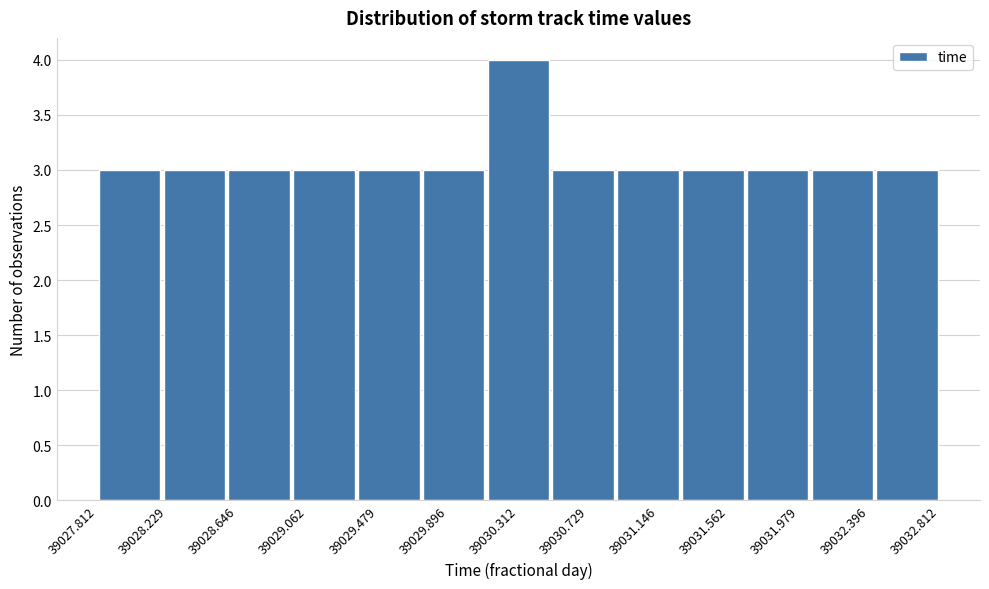

What is the height of the bar covering 39028.20 to 39028.60 on the x-axis? Neither the bar edges nor the heights are printed on the chart, so give them approximately, as read against the axes.

3